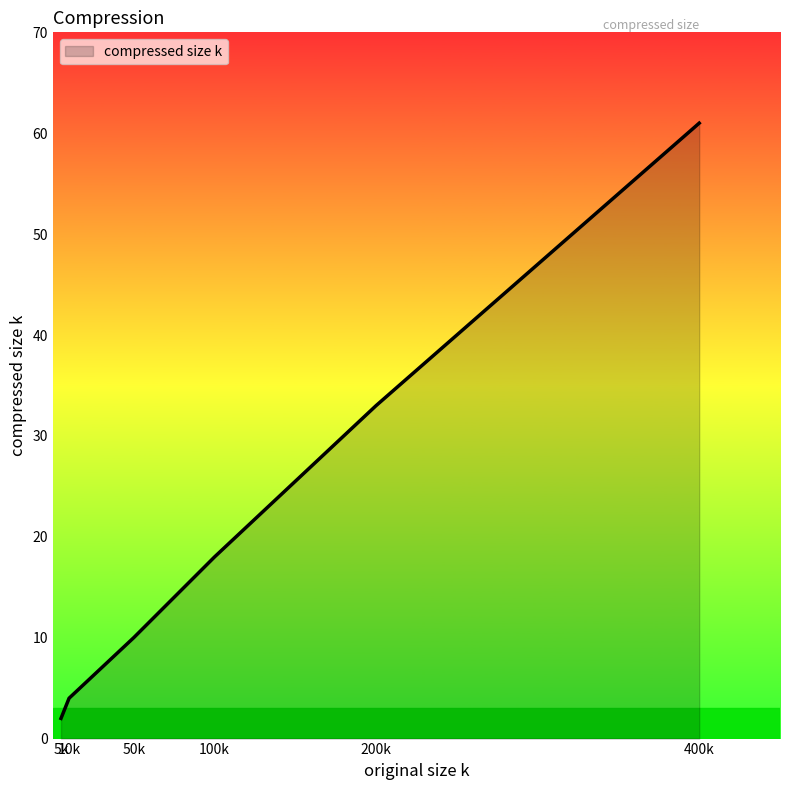

Rank the categories by value from highest to lowest.

400k, 200k, 100k, 50k, 10k, 5k